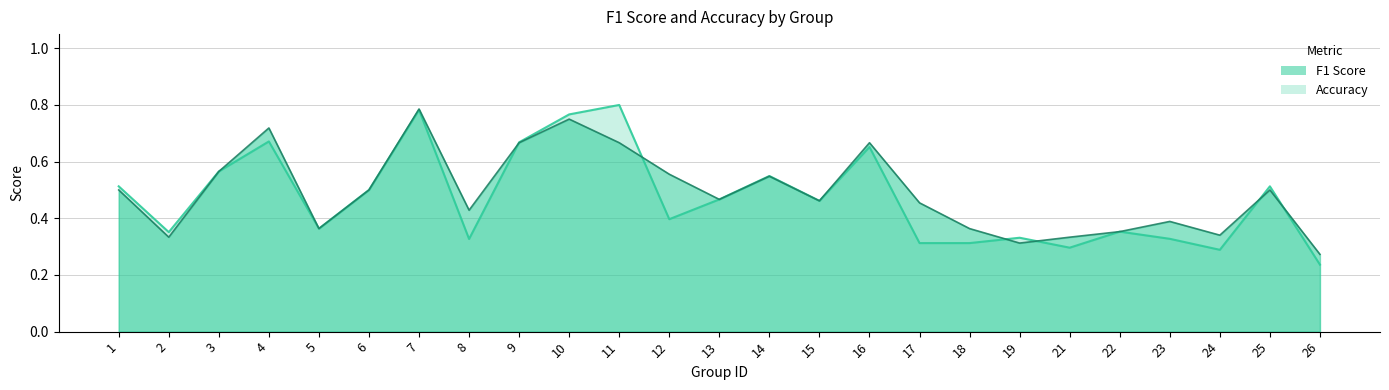

What value does the f1 series have at 13?

0.5